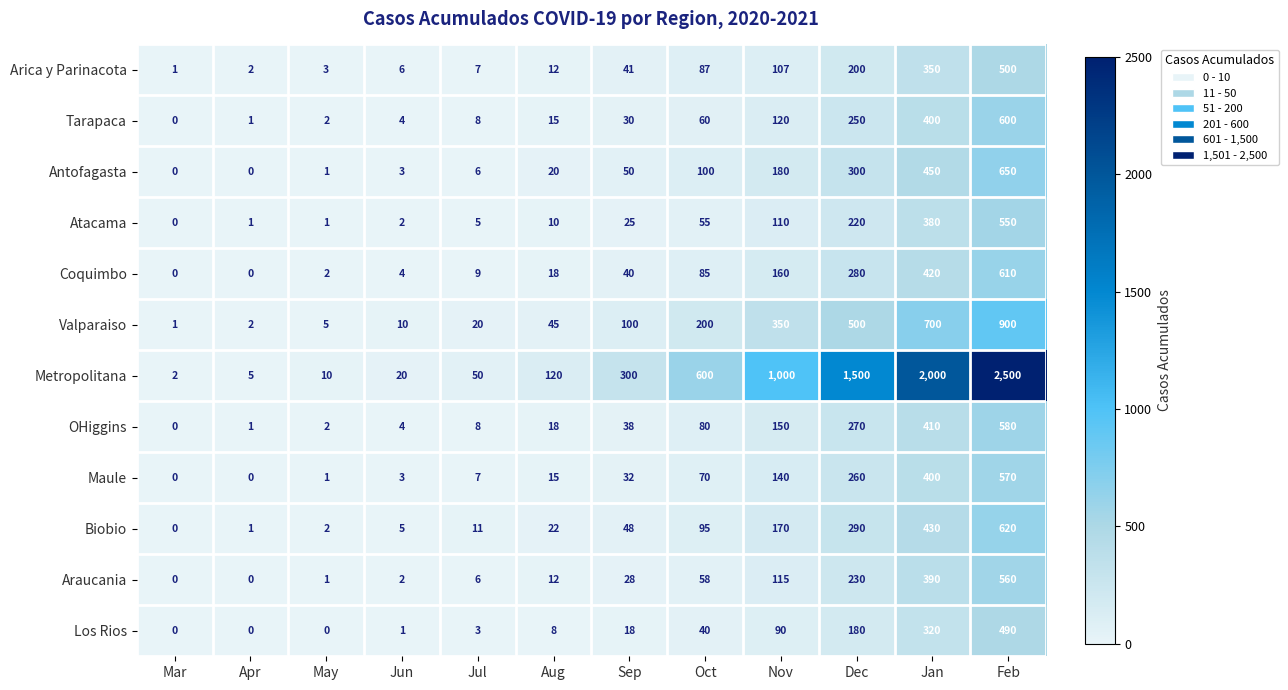

What is the spread (max minus min) of values at Sep?

282